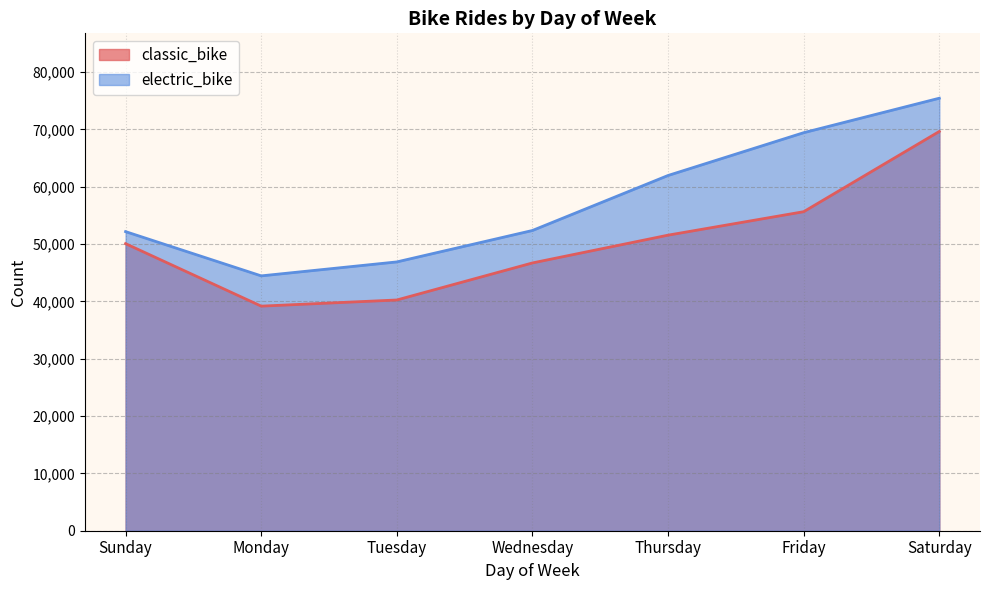

What is the greatest value displayed?

75429